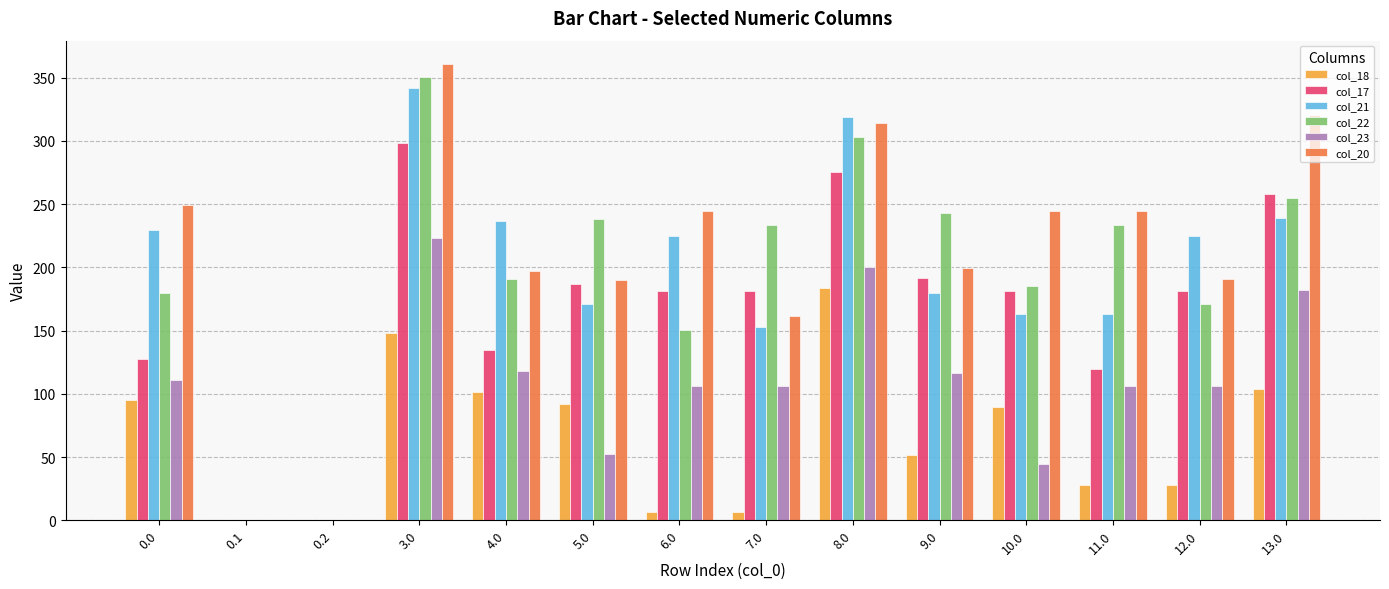

What is the highest value of the col_17 series?

298.7